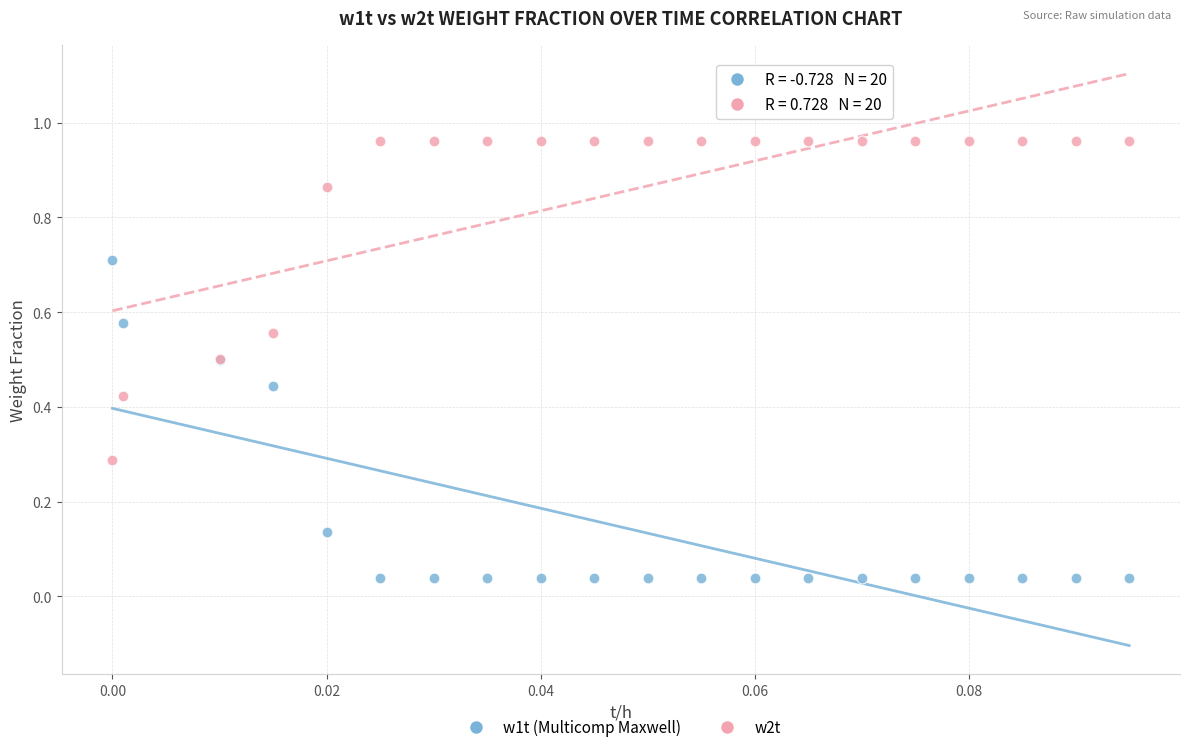

Which series reaches the minimum Y coordinate?

w1t (Multicomp Maxwell)